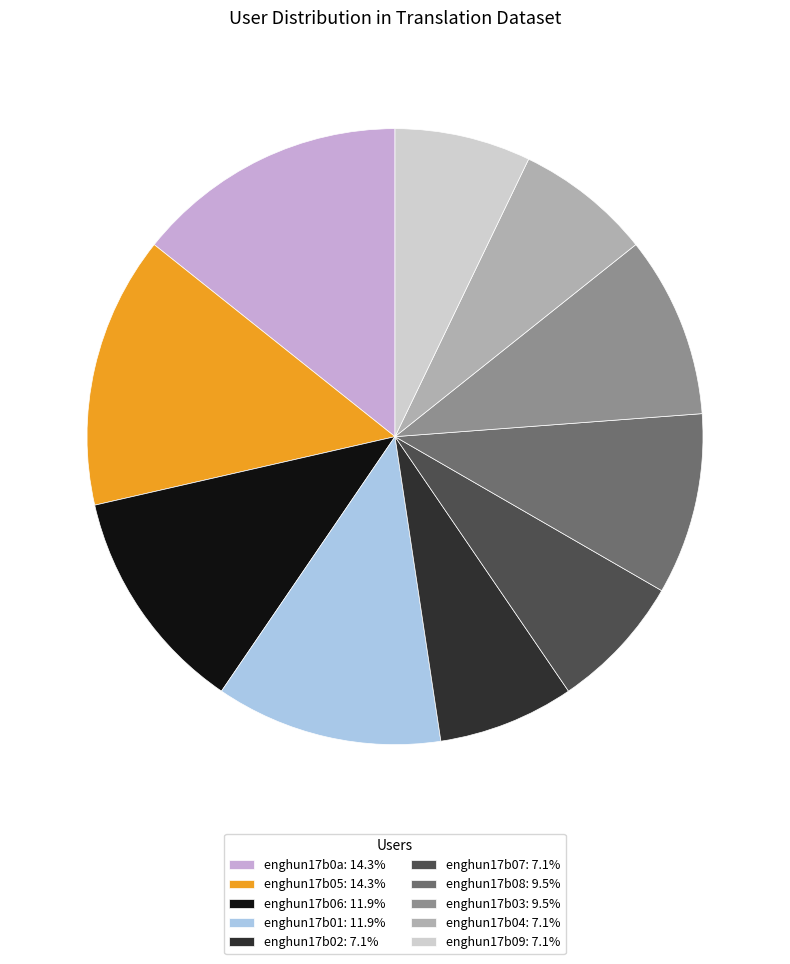

Is the sum of enghun17b02: 7.1% and enghun17b08: 9.5% greater than half?

No